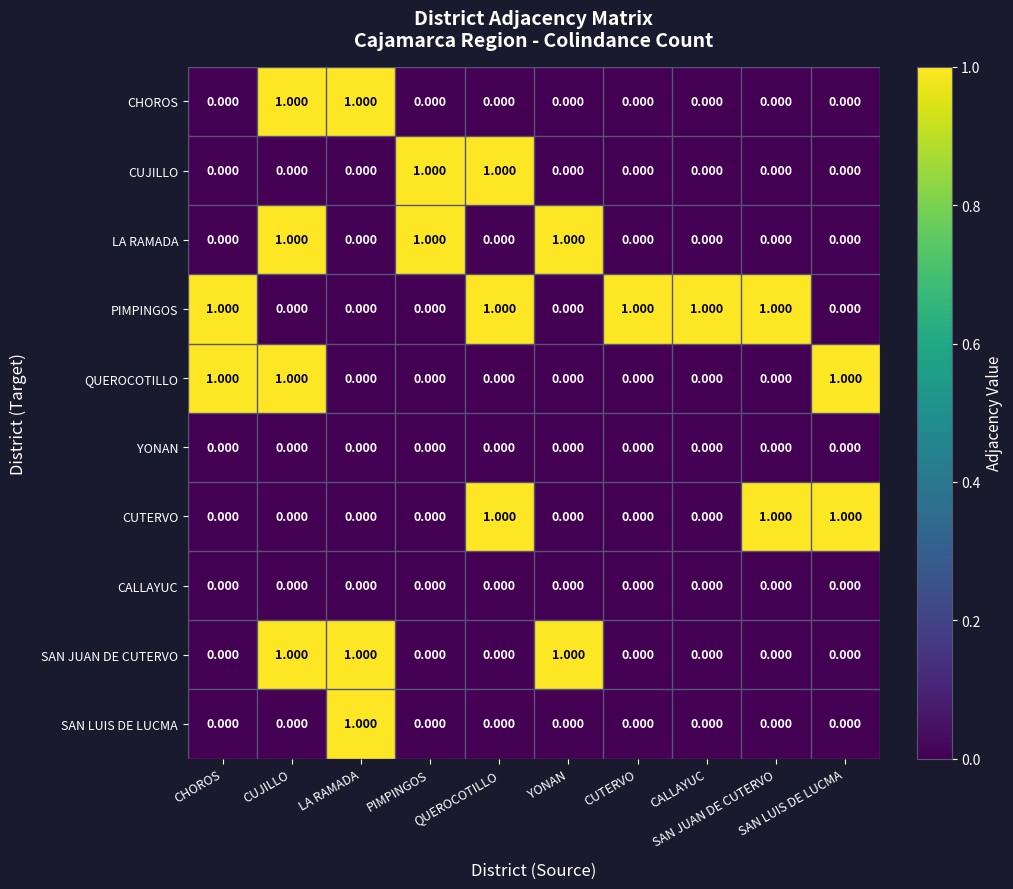

What is the spread (max minus min) of values at SAN JUAN DE CUTERVO?

1